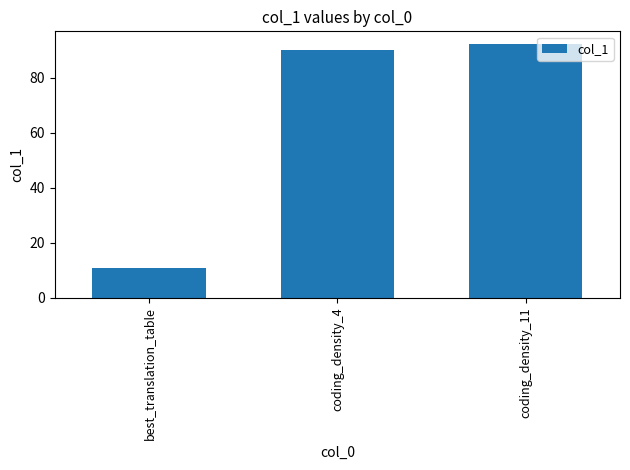

True or false: the data shows 92.3 at coding_density_11.

True